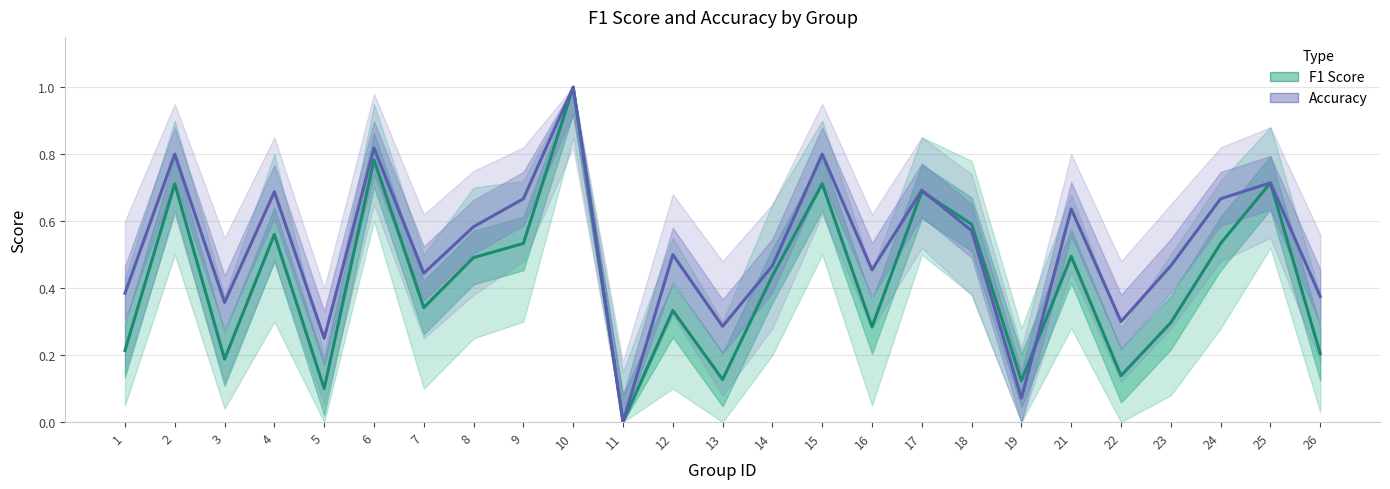

Is it true that Accuracy equals 0.3 at 13?

True